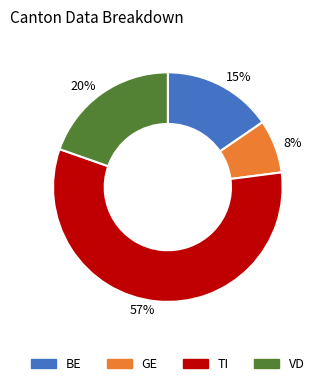

Which category has the biggest portion of the pie?

57%